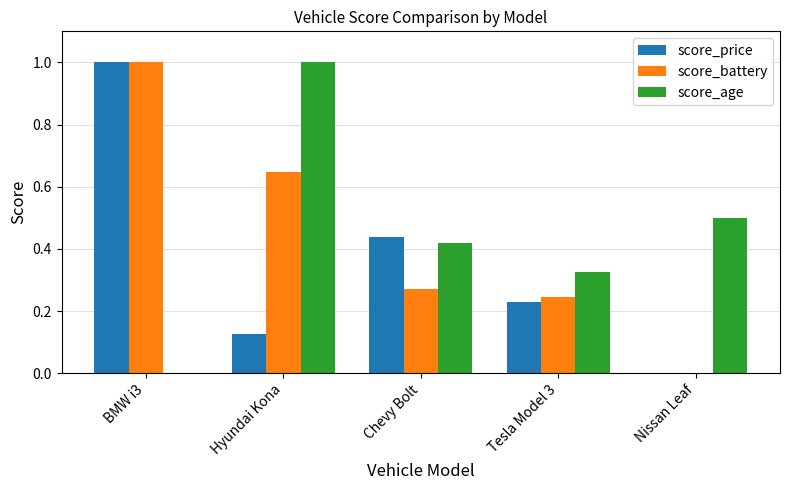

Which category has the highest value in the score_age series?

Hyundai Kona